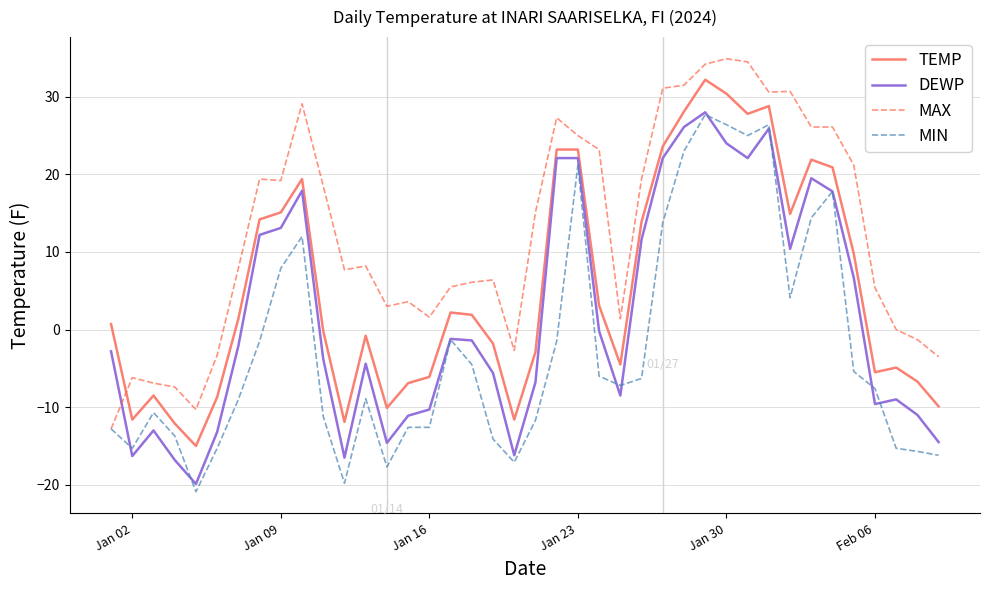

What is the lowest value of the MAX series?

-12.8